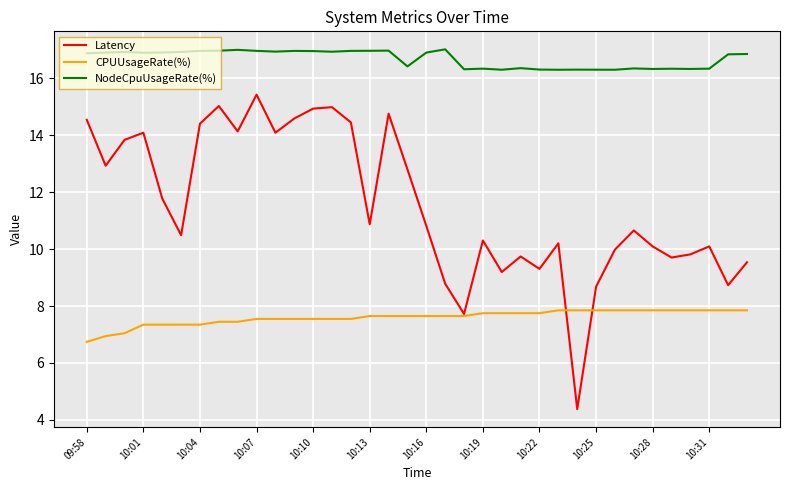

Rank the series by their average value, from lowest to highest.

CPUUsageRate(%), Latency, NodeCpuUsageRate(%)